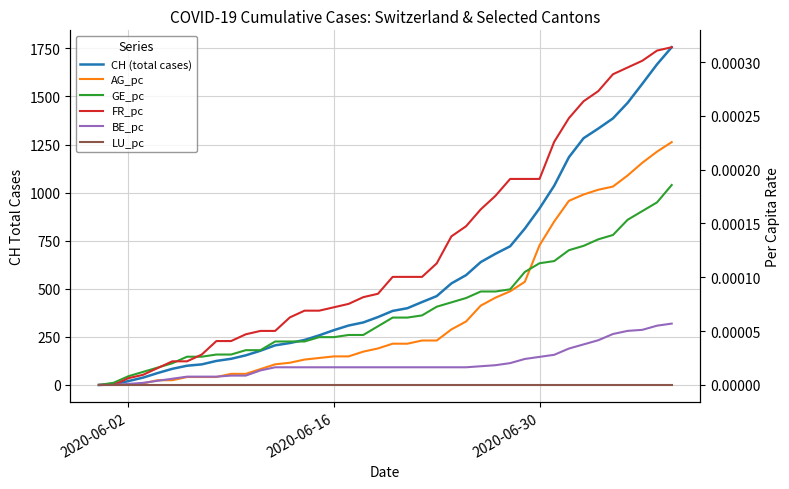

How many values in AG_pc are above zero?

37